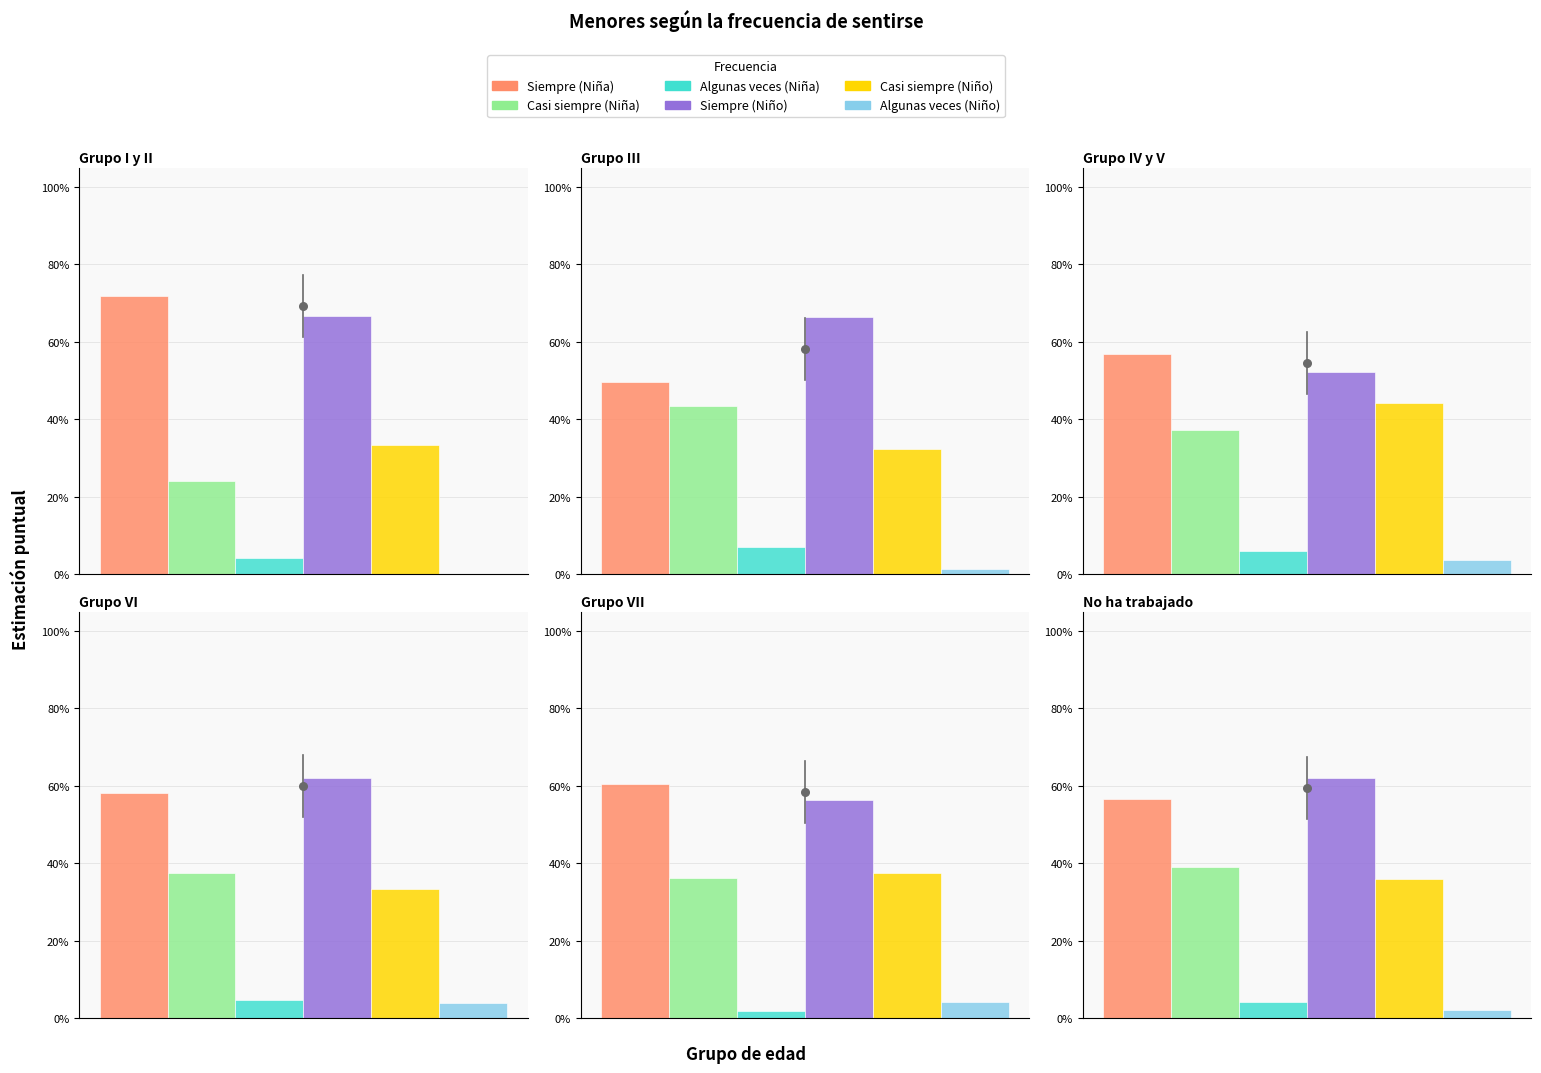

What is the total value across all series at 1?

2.0